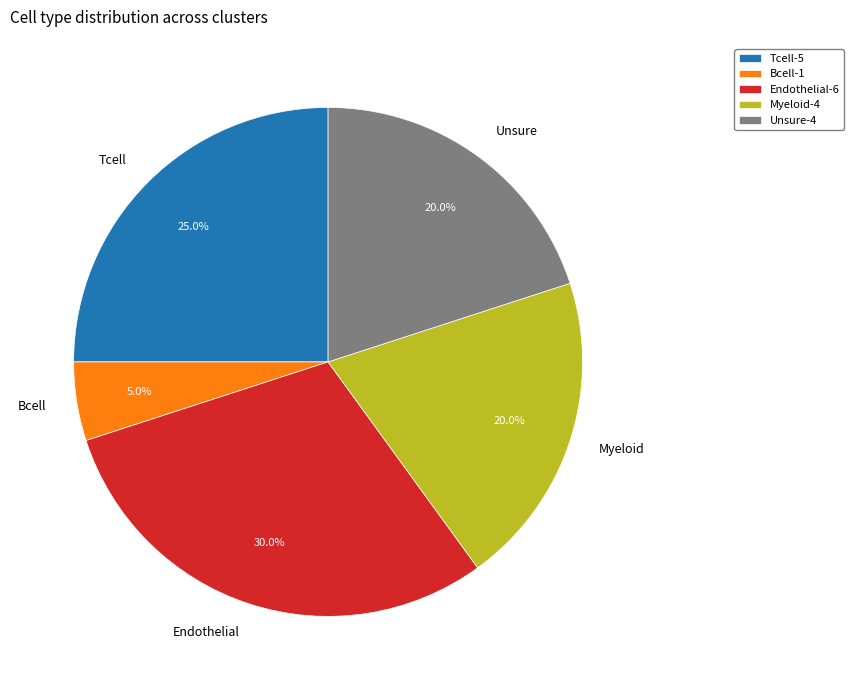

True or false: Unsure accounts for 11% of the total.

False